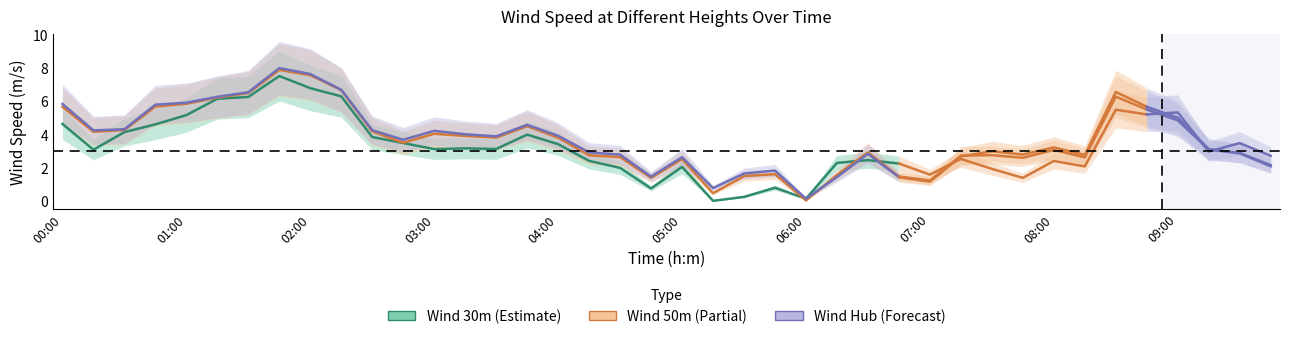

Is it true that the value at 23 is 1.4?

False